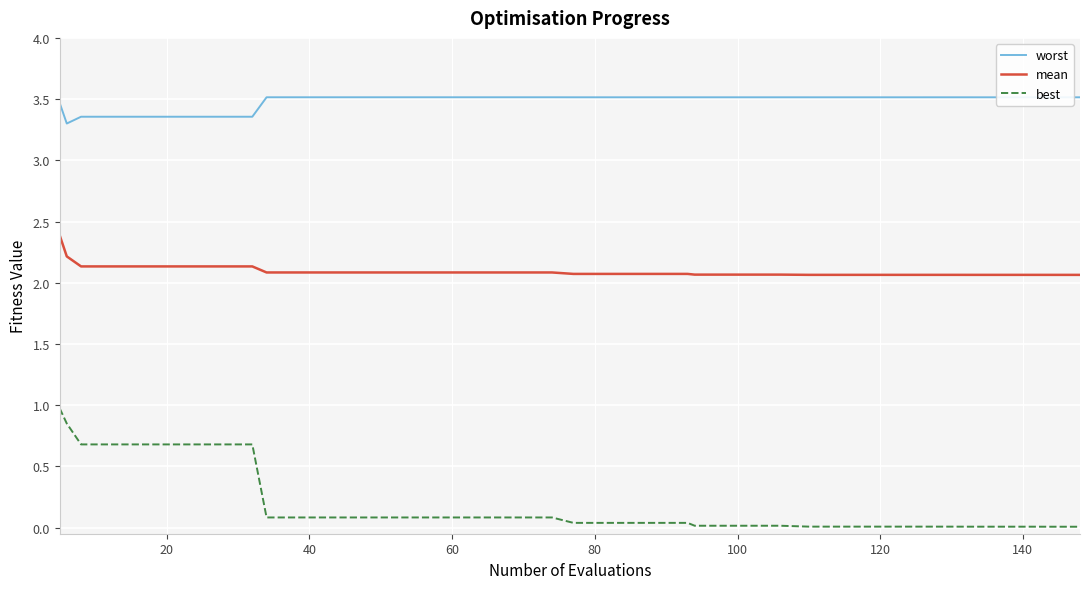

Which series has the largest total across all categories?

worst